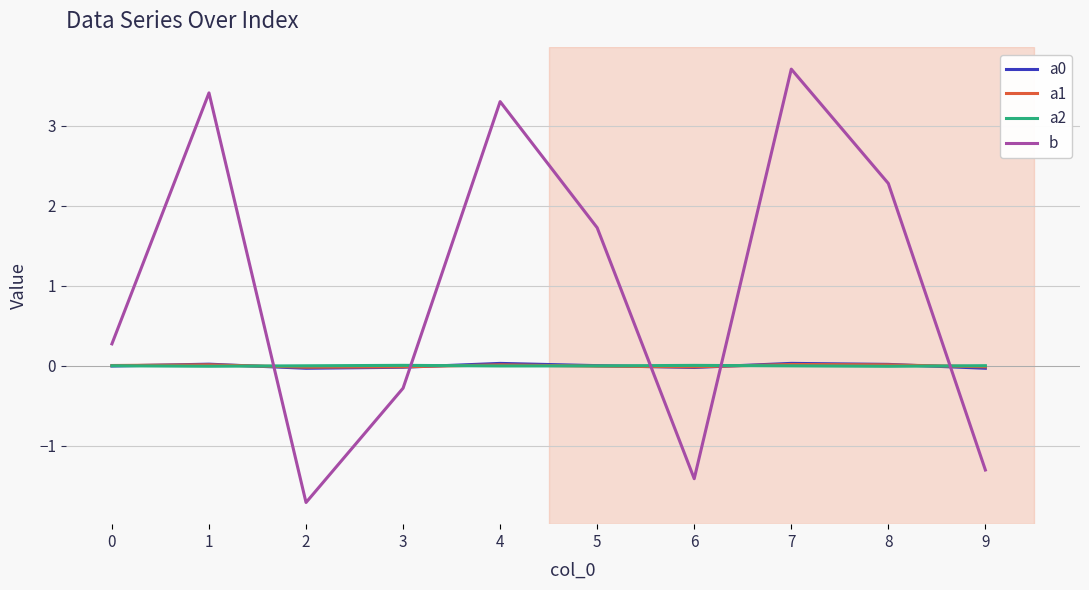

True or false: a0 has a value of 0.0 at 1.

True